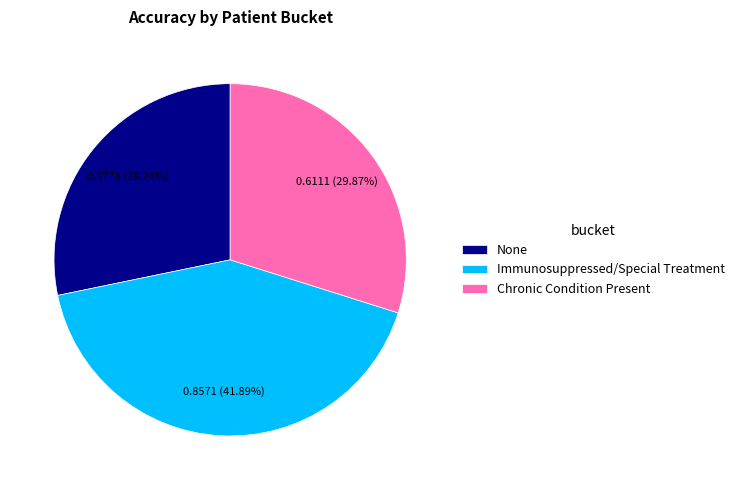

To the nearest percent, what is the average slice percentage?

33%